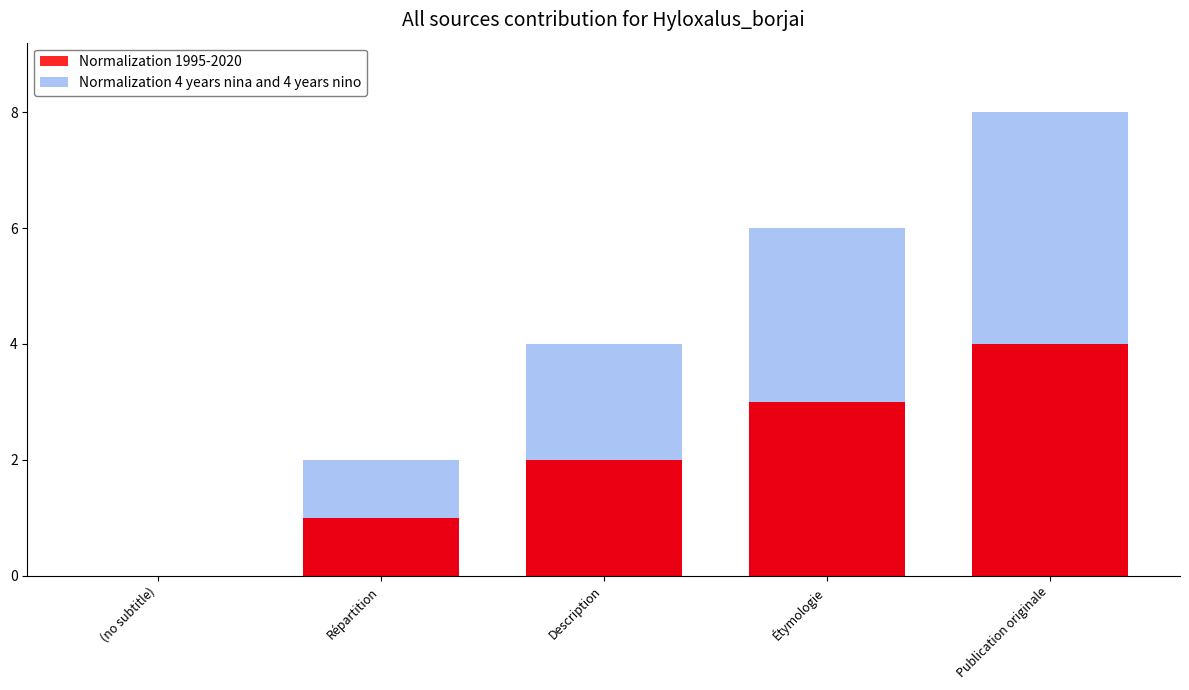

What value does the Normalization 4 years nina and 4 years nino series have at Publication originale?

4